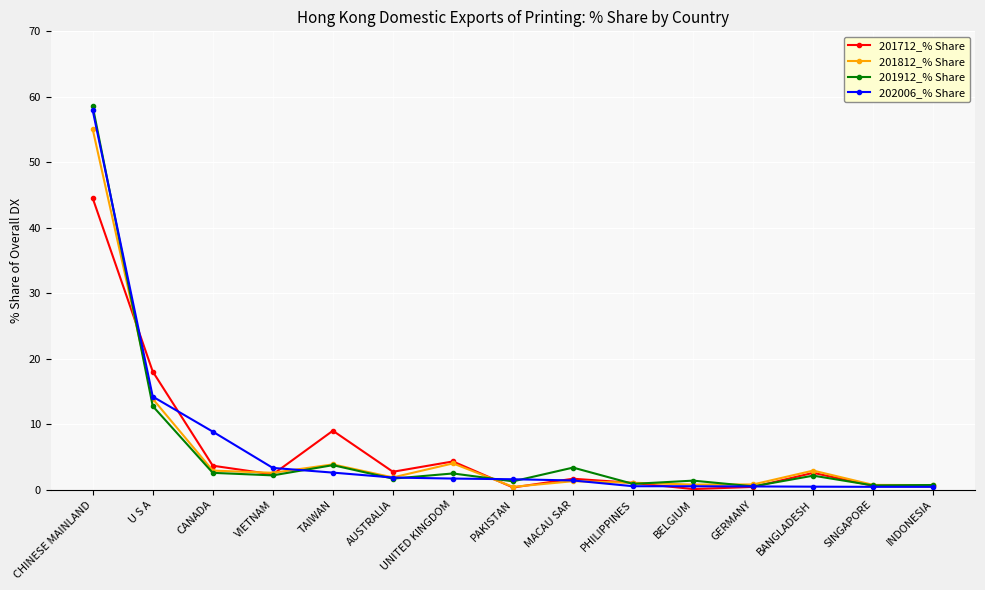

At which category is the sum across all series the highest?

CHINESE MAINLAND